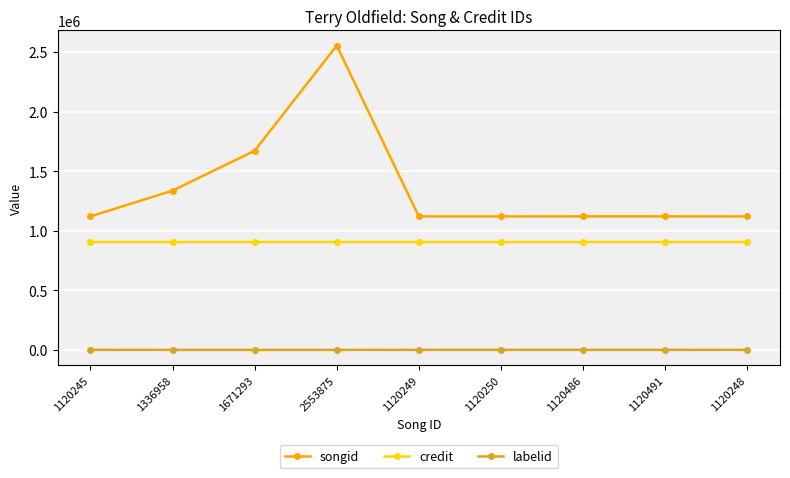

Where is songid nearest to the value 1837060?

1671293